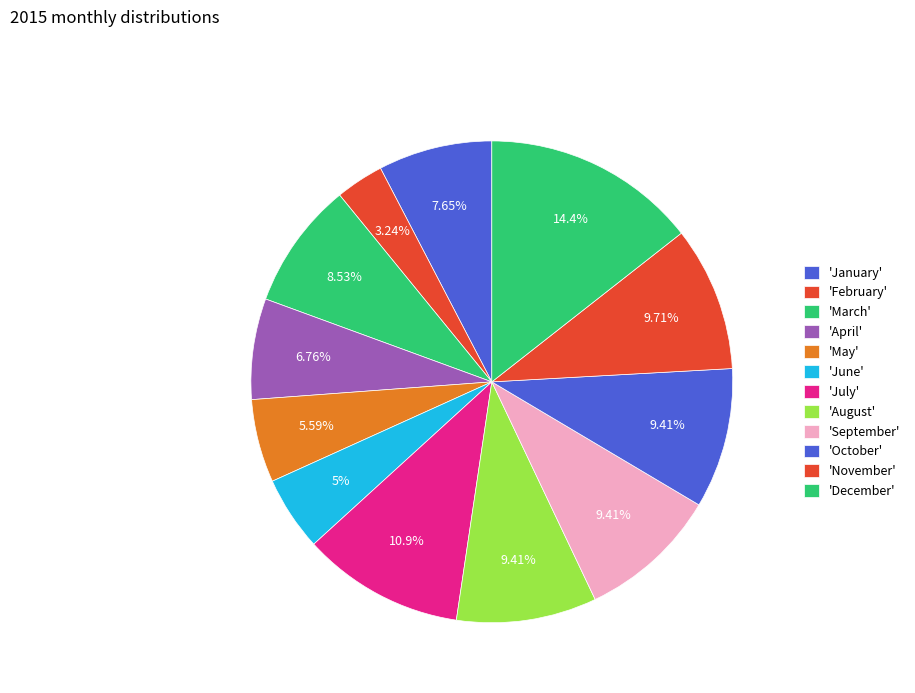

How many segments does this pie chart have?

12